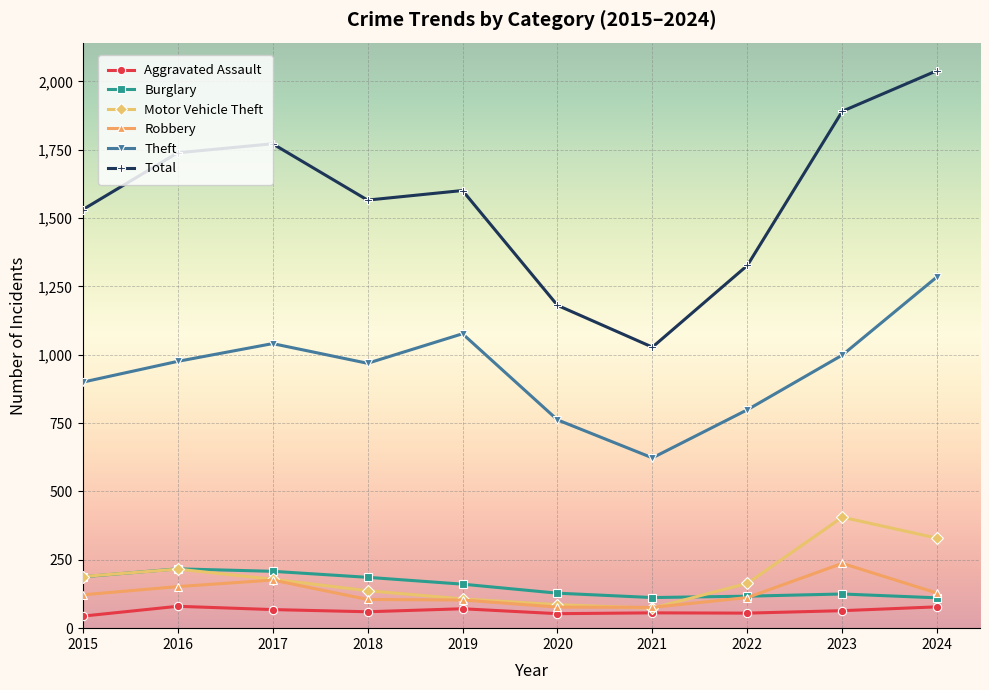

Between 2018 and 2022, which series saw the biggest shift?

Total